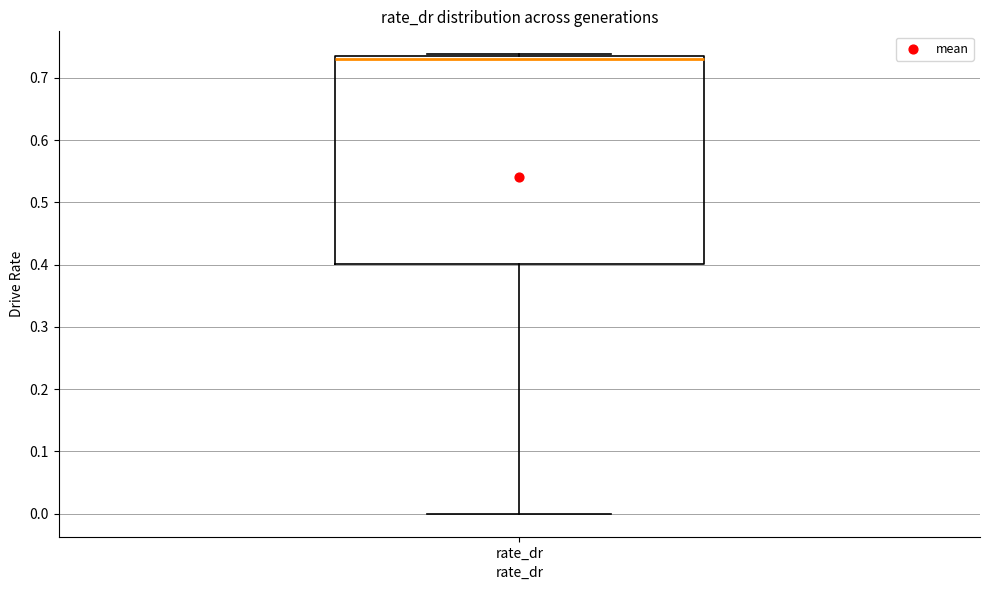

Read this box plot against the y-axis: the position of the median line, the range covered by the box, and the ends of both whiskers. The values are not printed on the chart, so give them approximately, as read against the axis.

median 0.73, box 0.40 to 0.74, whiskers 0.00 to 0.74